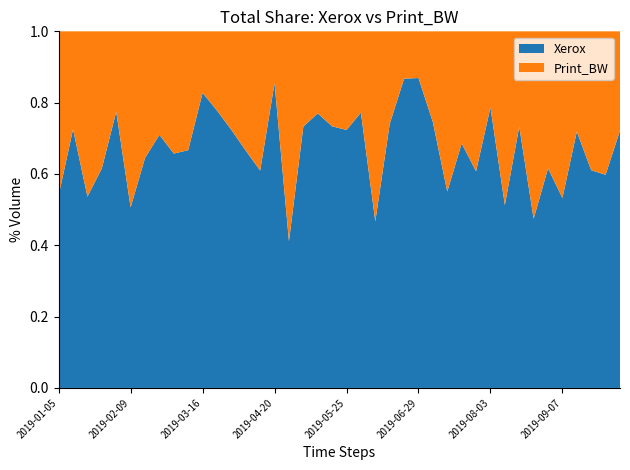

Reading left to right, what are all the values shown in this chart?

Xerox: 19751	20118	15428	19205	30862	19498	21372	12918	19632	14158	35822	34729	32503	18040	20717	29447	13375	18363	23298	30878	14901	27172	16959	27554	40848	45392	17741	17248	25834	19727	36503	15288	31687	14976	23926	14803	17117	23994	15631	25147
Print_BW: 16833	7608	13329	11985	8985	19002	11772	5281	10240	7072	7468	9912	12418	9061	13271	5006	19117	6683	6965	11208	5697	8017	19342	9661	6248	6837	6061	14072	11839	12741	9886	14519	11552	16602	14932	12978	6694	15312	10517	9692